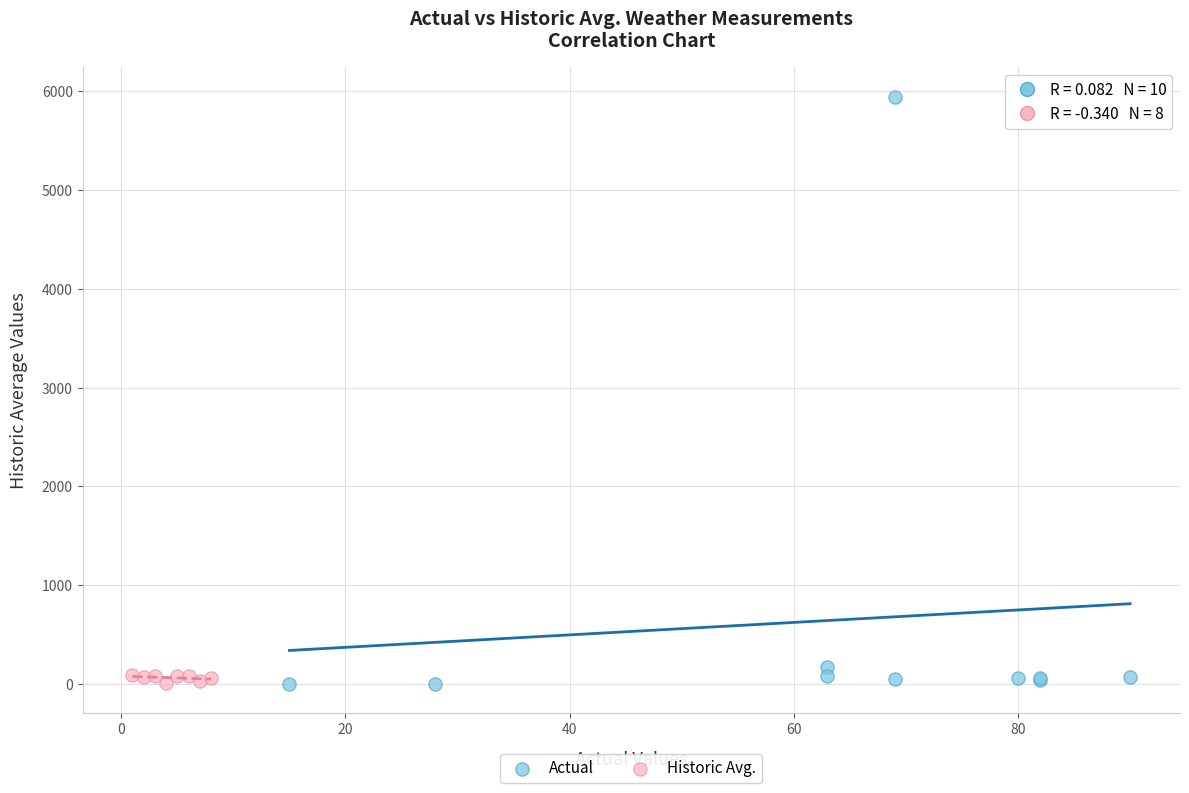

Which series has the largest Y range (max minus min)?

Actual